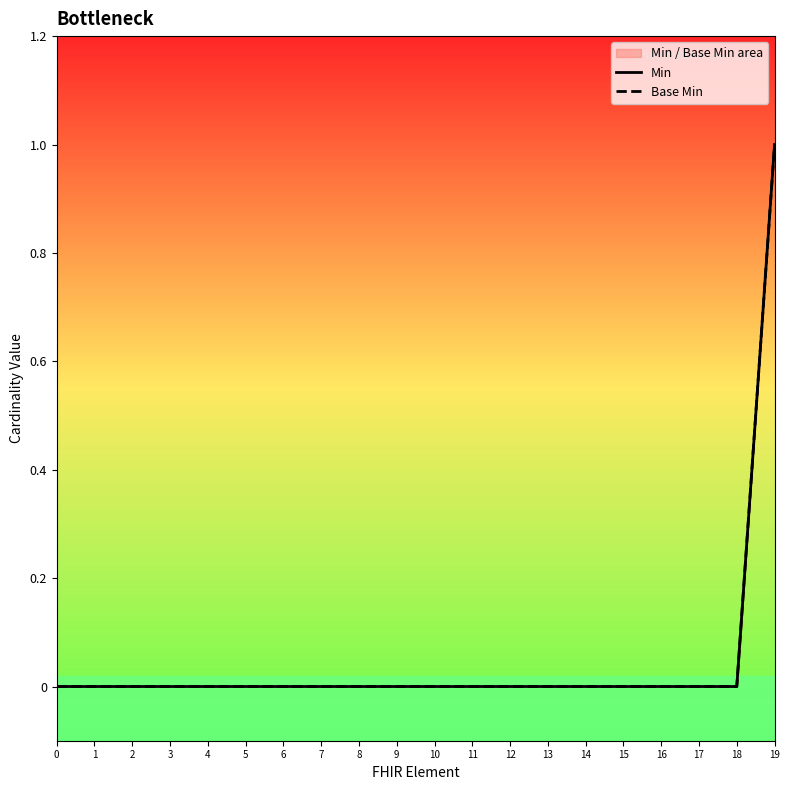

Does the chart display data point markers on the line(s)?

No